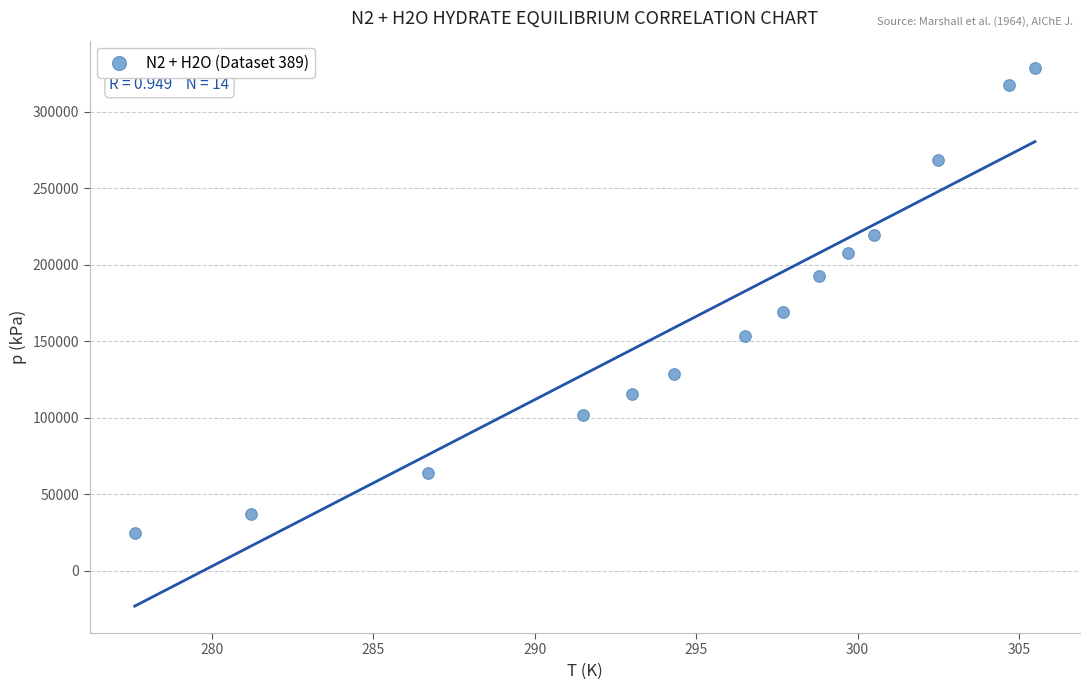

What is the range of Y values (max minus min)?

303949